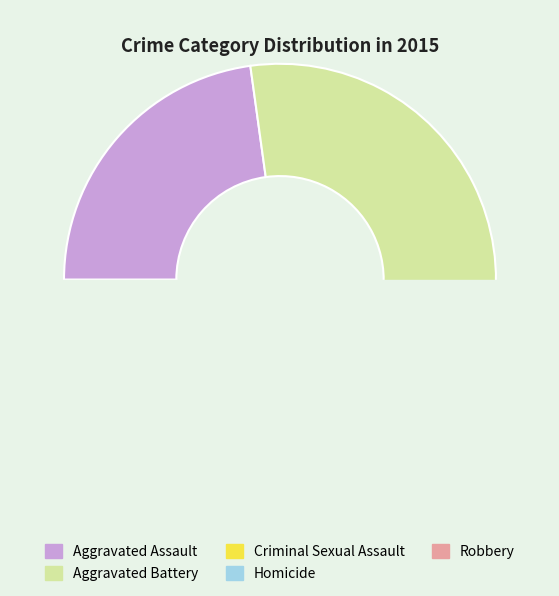

How many slices are in this pie chart?

5